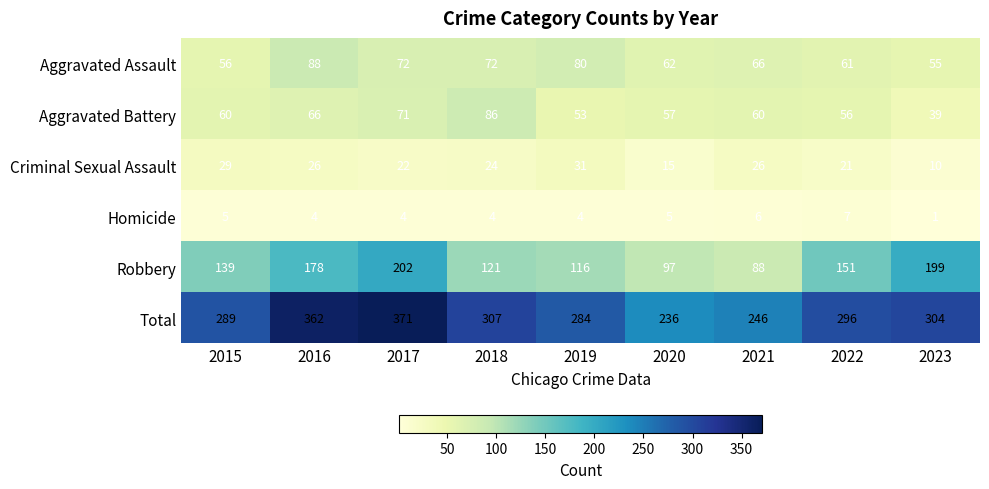

True or false: Total has a value of 304 at 2023.

True